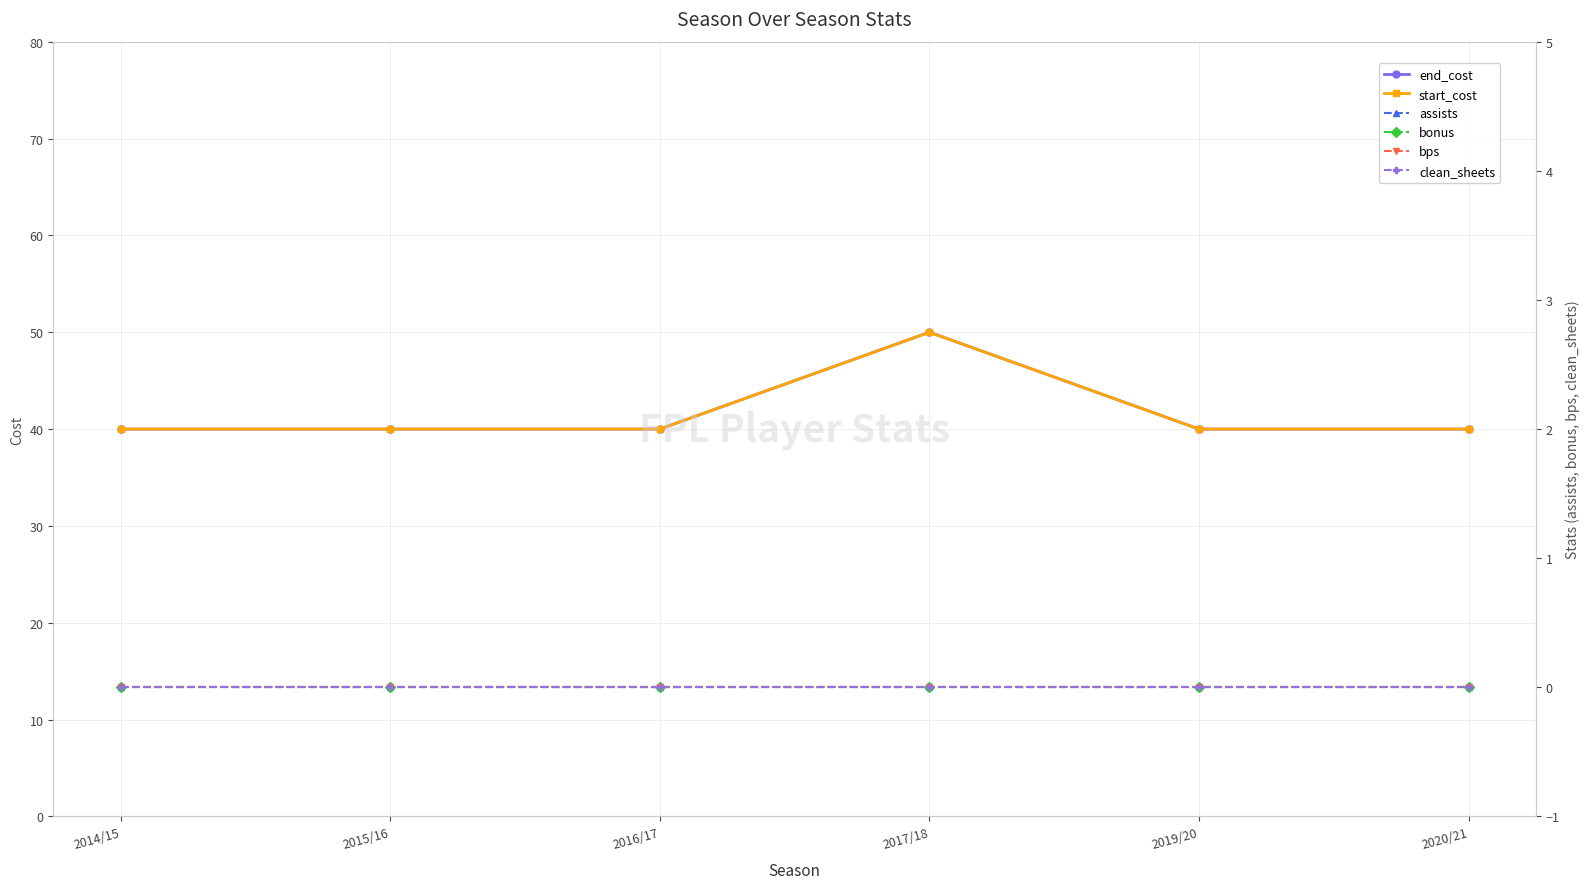

True or false: start_cost and bonus intersect in this chart.

False